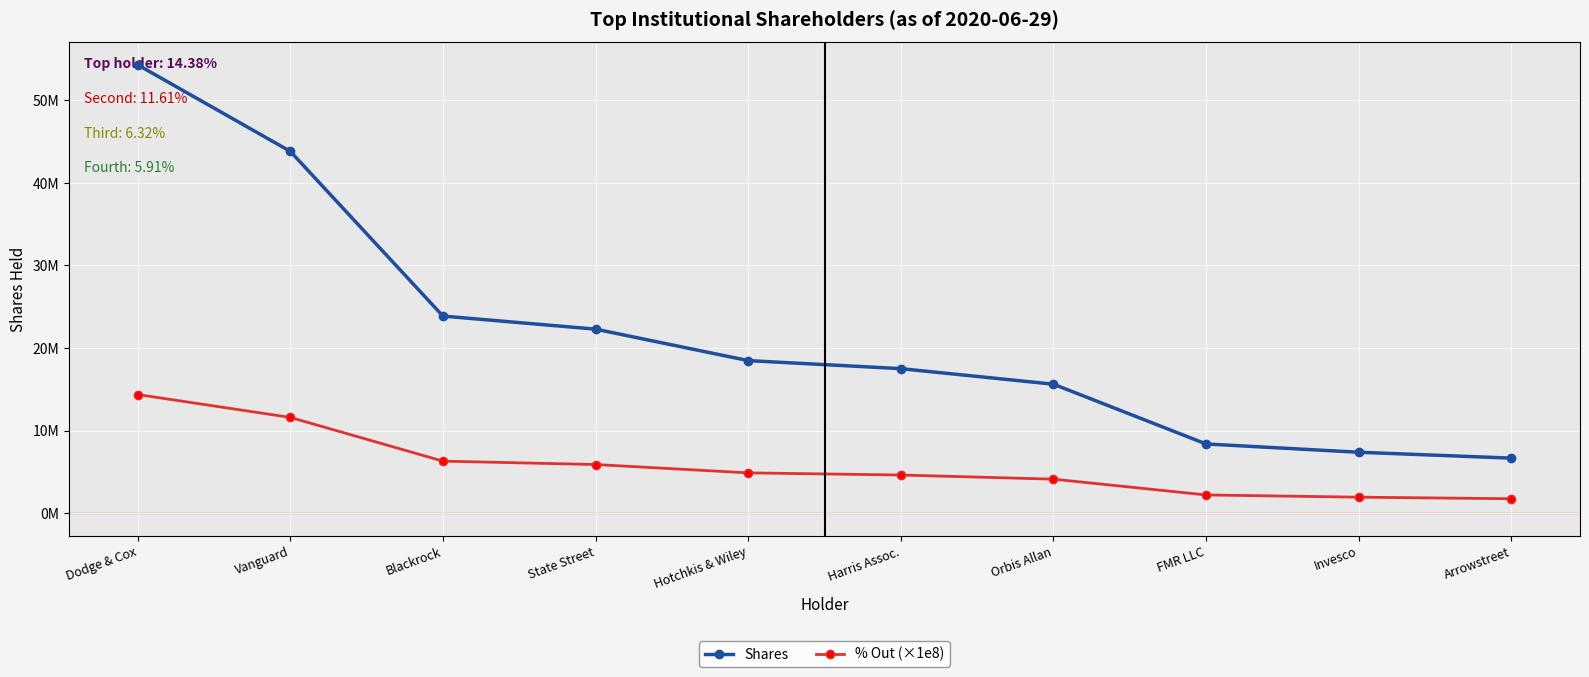

Reading left to right, transcribe all the data shown in this chart.

Shares: Dodge & Cox=54275112.0	Vanguard=43803337.0	Blackrock=23871826.0	State Street=22290541.0	Hotchkis & Wiley=18486044.0	Harris Assoc.=17511660.0	Orbis Allan=15630190.0	FMR LLC=8399276.0	Invesco=7396676.0	Arrowstreet=6684476.0
% Out (×1e8): Dodge & Cox=14380000.0	Vanguard=11610000.0	Blackrock=6320000.0	State Street=5910000.0	Hotchkis & Wiley=4900000.0	Harris Assoc.=4640000.0	Orbis Allan=4140000.0	FMR LLC=2230000.0	Invesco=1960000.0	Arrowstreet=1770000.0